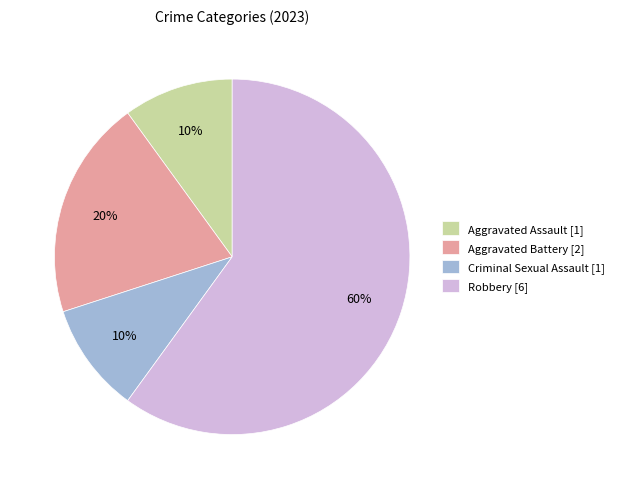

Between Robbery [6] and Aggravated Assault [1], which is larger?

Robbery [6]